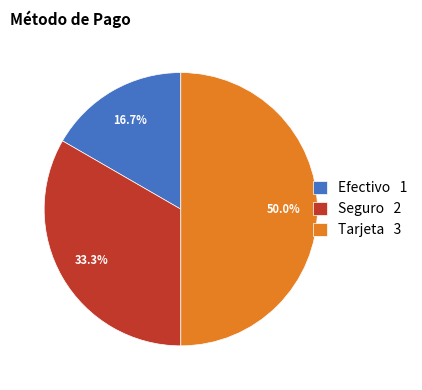

Approximately how many times larger is the value at Seguro 2 compared to Efectivo 1?

2.0